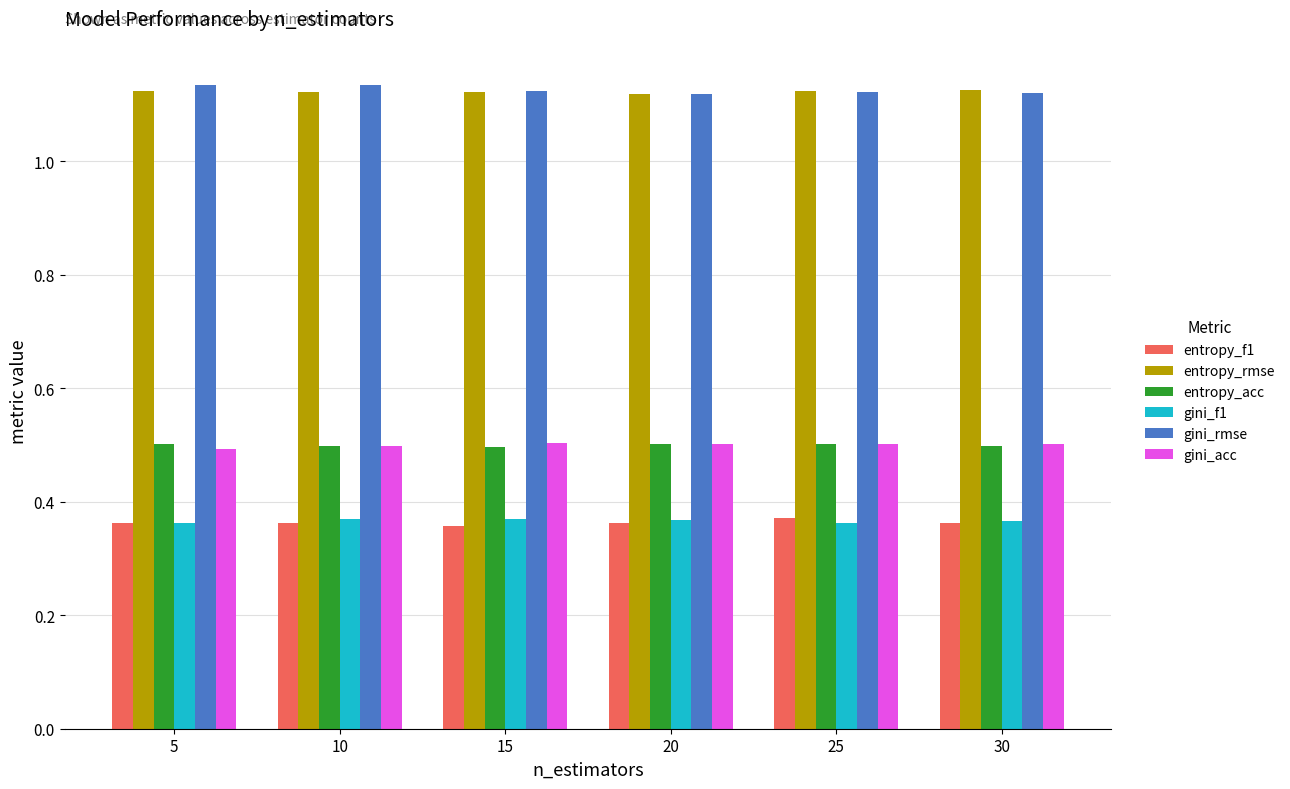

The entropy_f1 series shows 0.5 at 10. True or false?

False